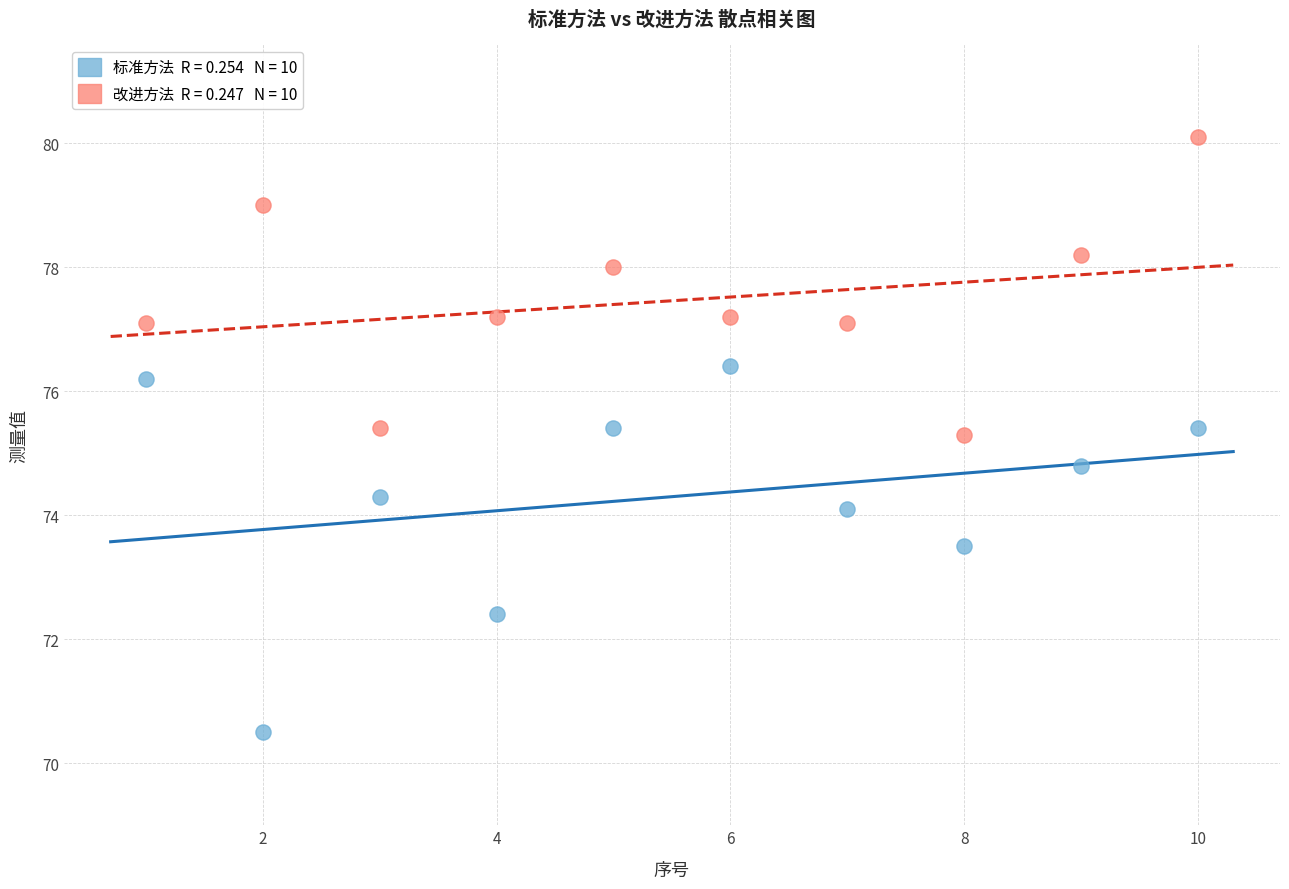

Across all data points, what is the range of X values (max minus min)?

9.0